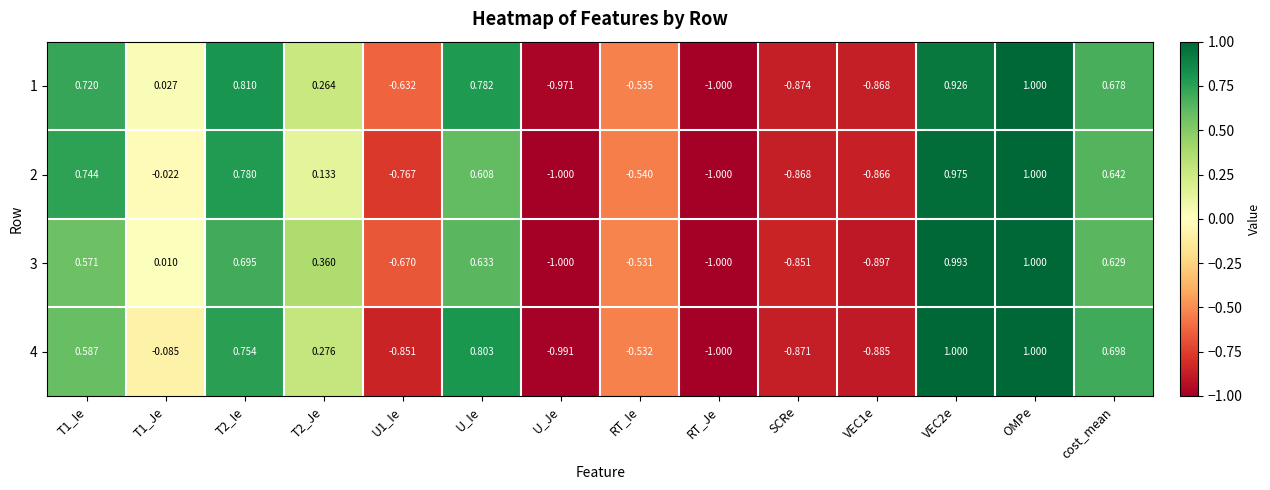

At which category is the sum across all series the highest?

OMPe